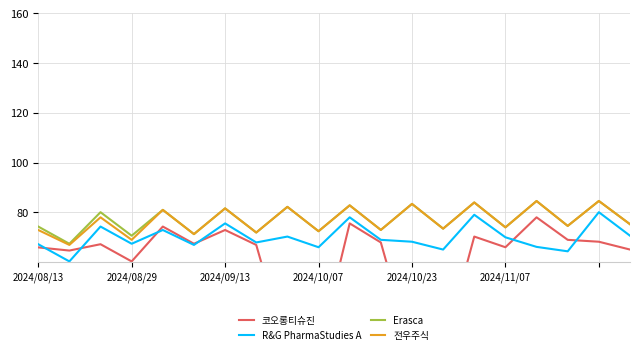

What is the minimum value for R&G PharmaStudies A?

60.2